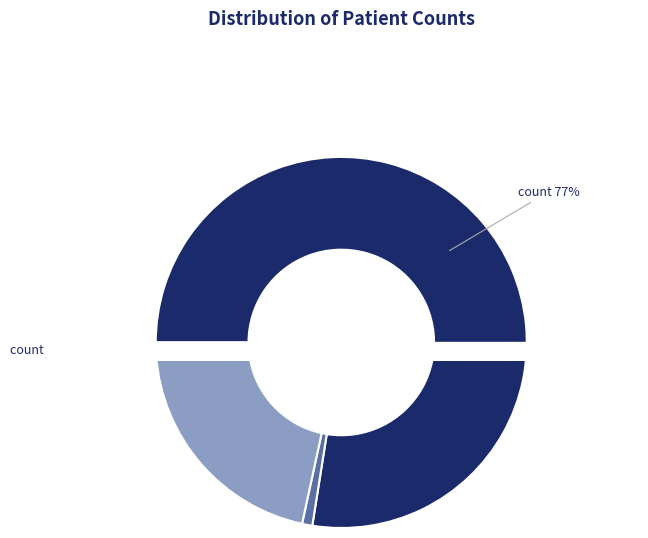

Count the number of slices in the pie.

4